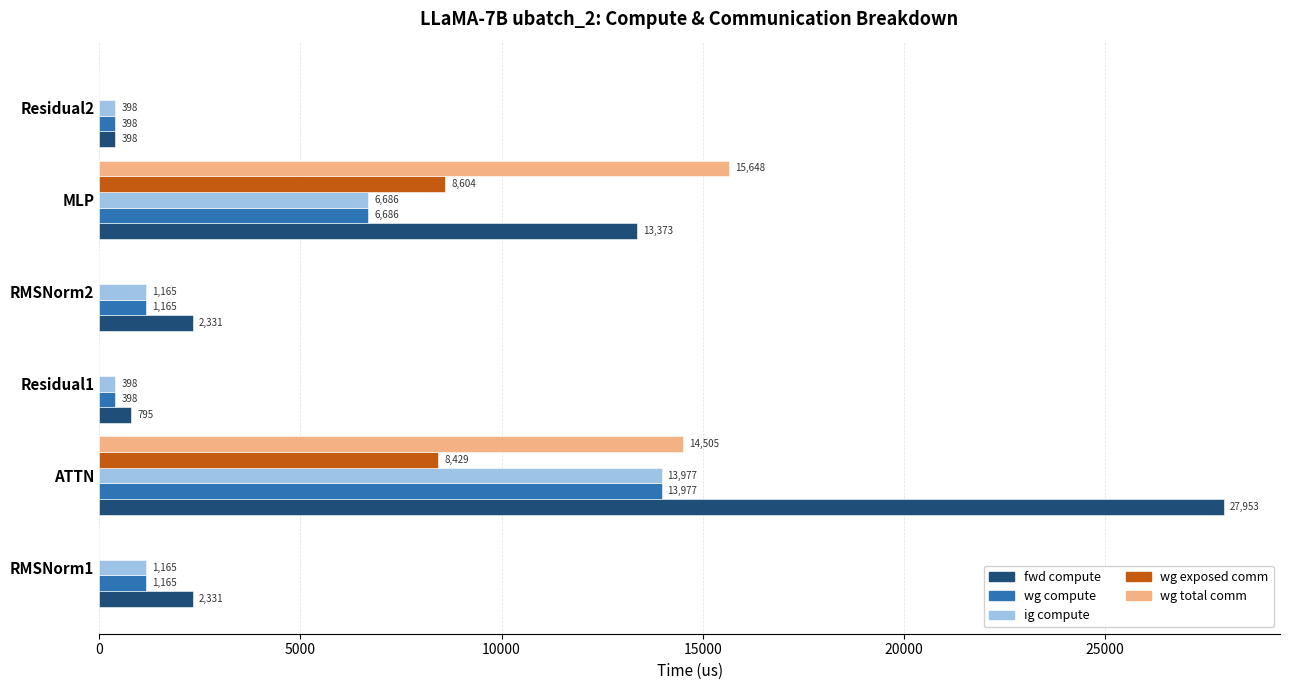

Between MLP and Residual2, which series saw the biggest shift?

wg total comm